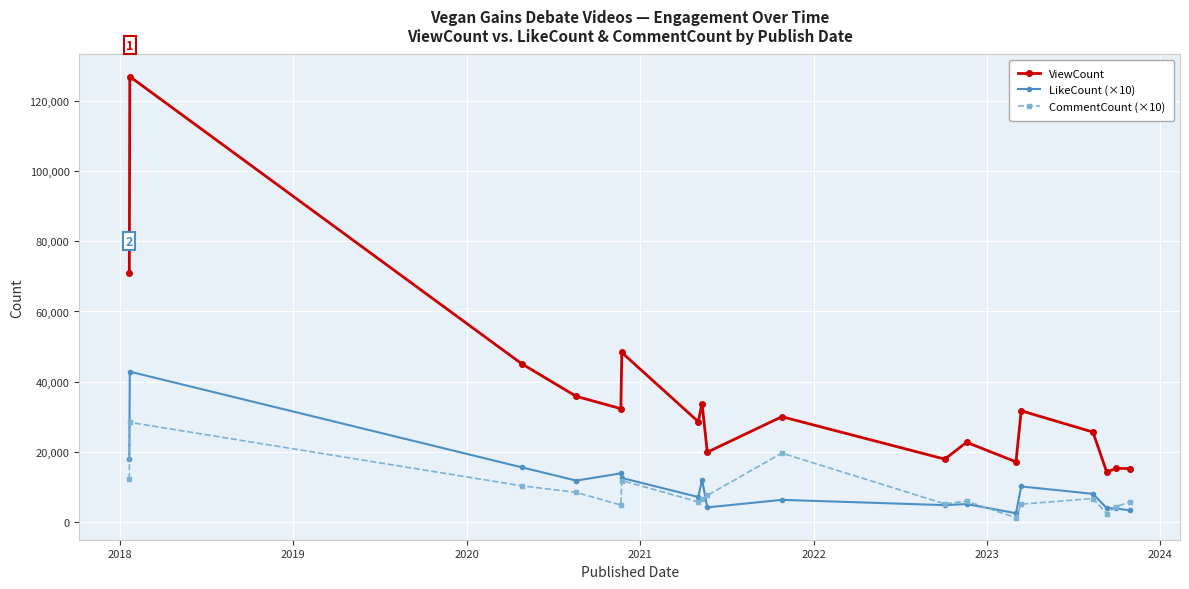

True or false: ViewCount has more than 0 interior local peaks.

True